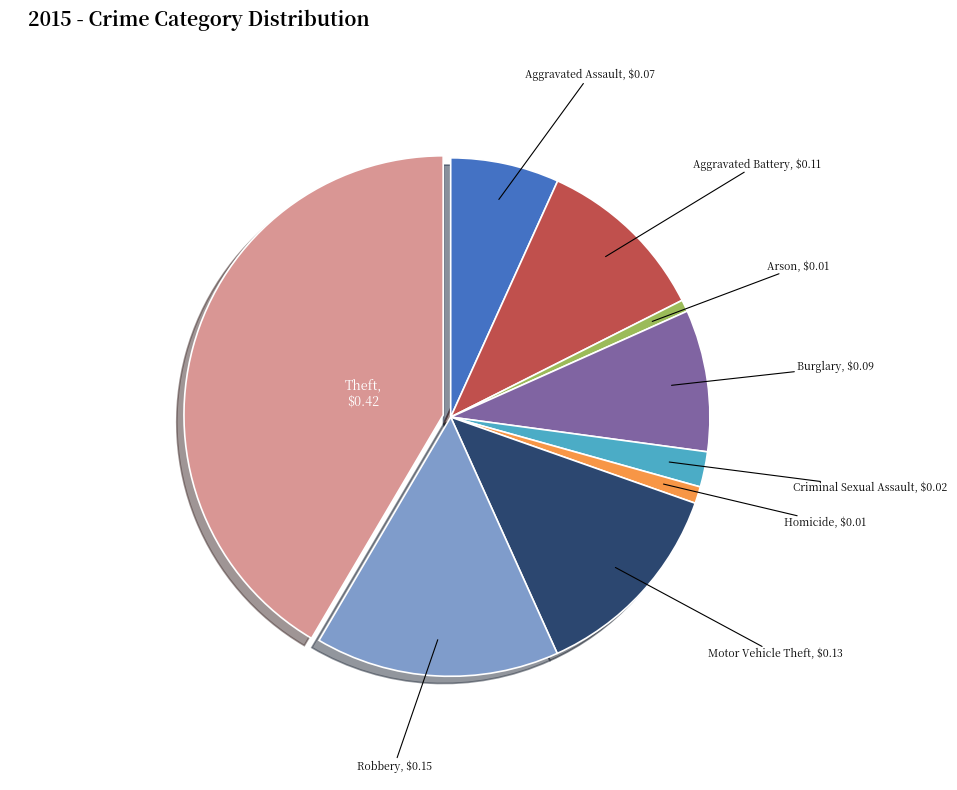

Does any single category account for the majority?

No